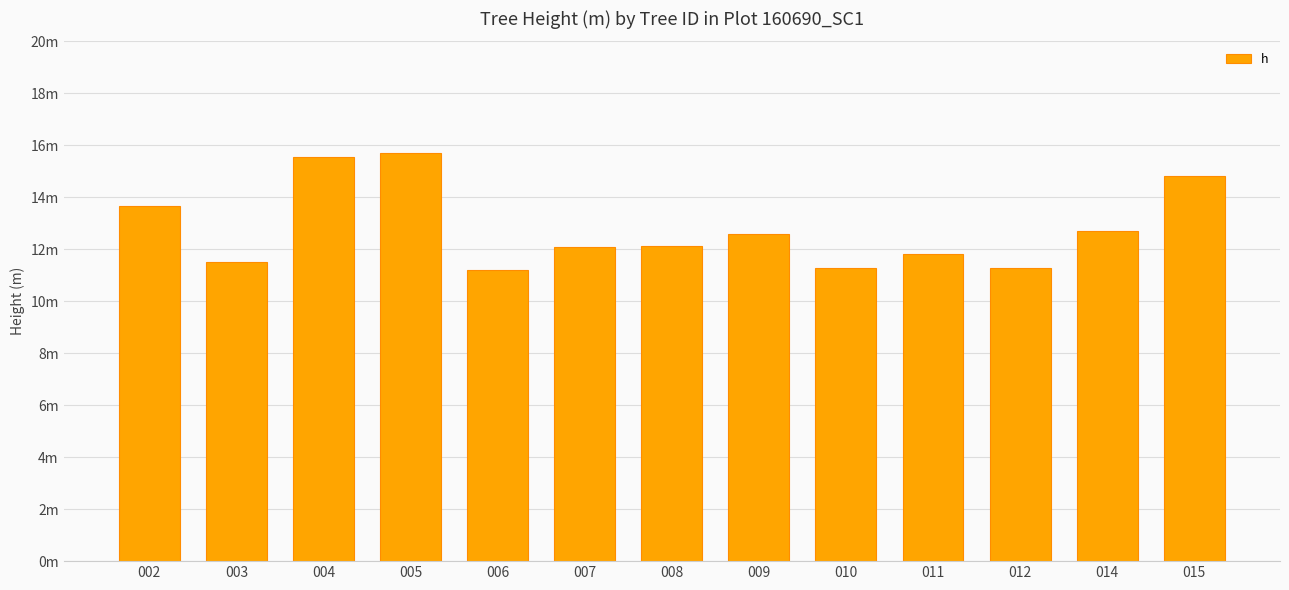

Where does the data first go above 12?

002